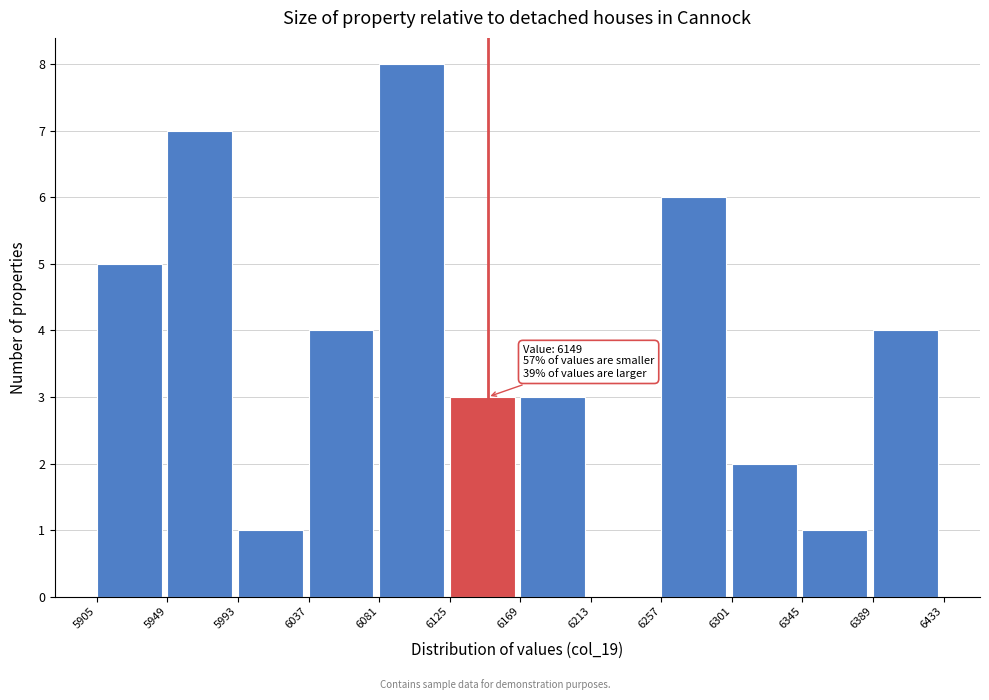

Which range on the x-axis has the tallest bar?

6081 to 6125